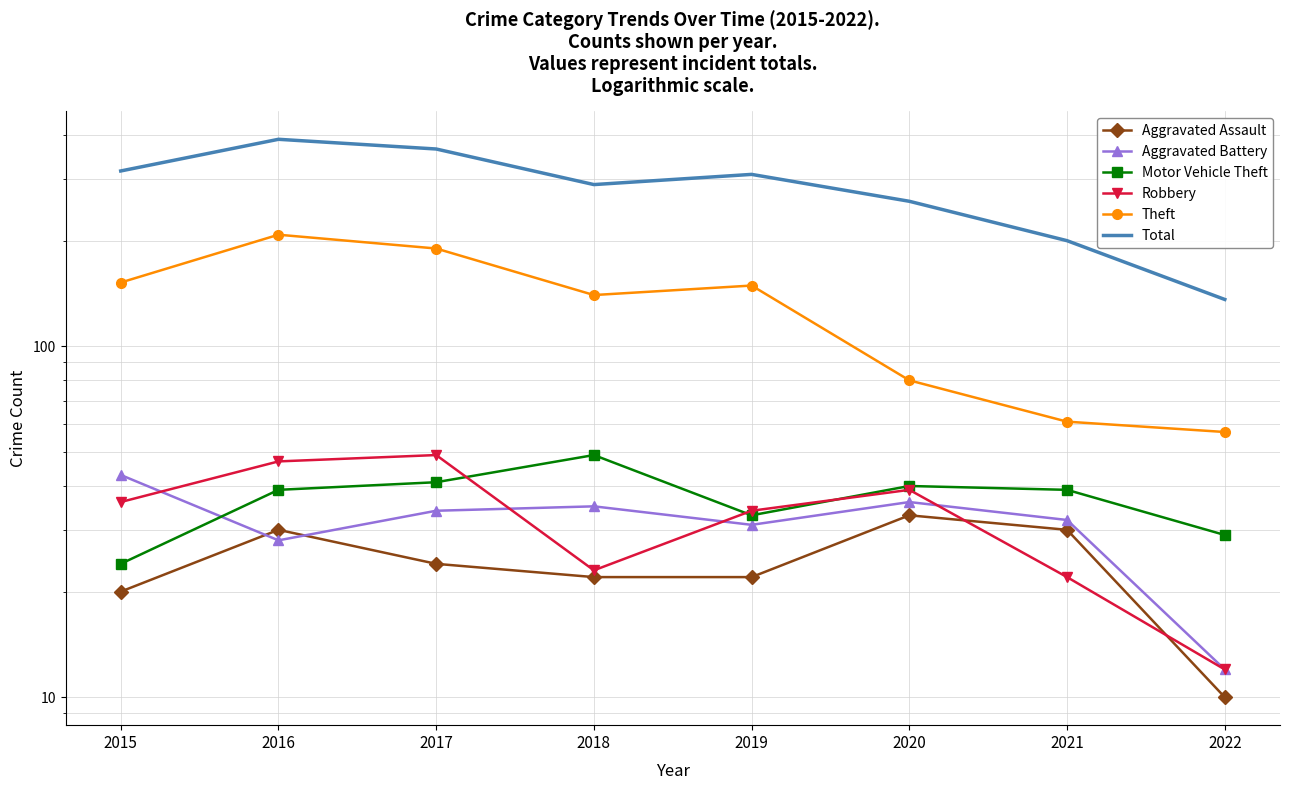

Which series has the widest spread of values?

Total